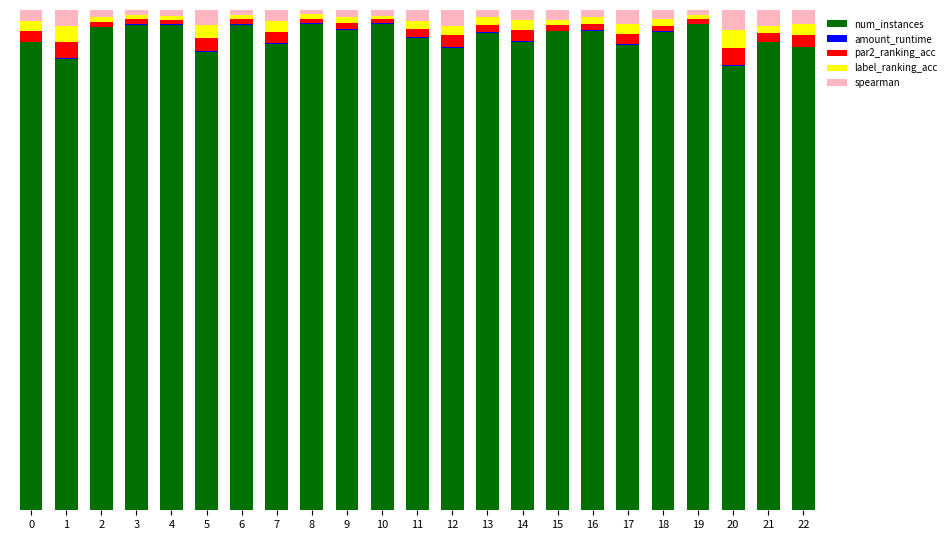

At 18, list the series in order from largest to smallest.

num_instances, spearman, label_ranking_acc, par2_ranking_acc, amount_runtime